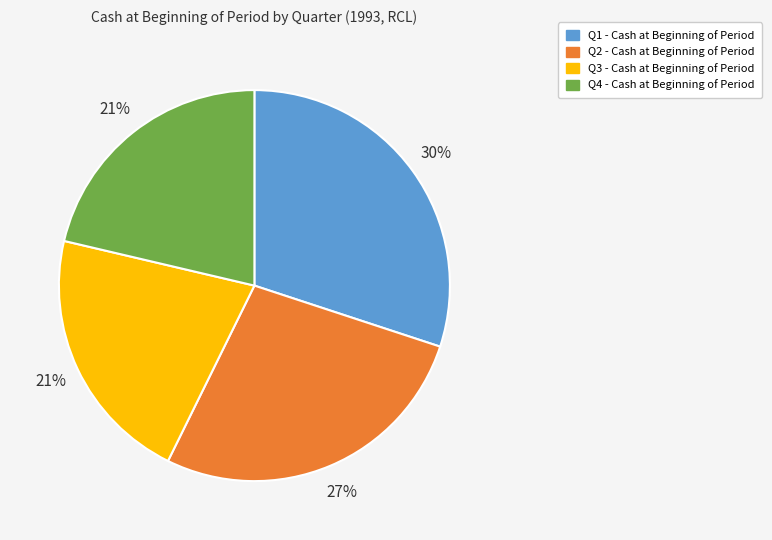

What is the largest slice in the pie chart?

Q1